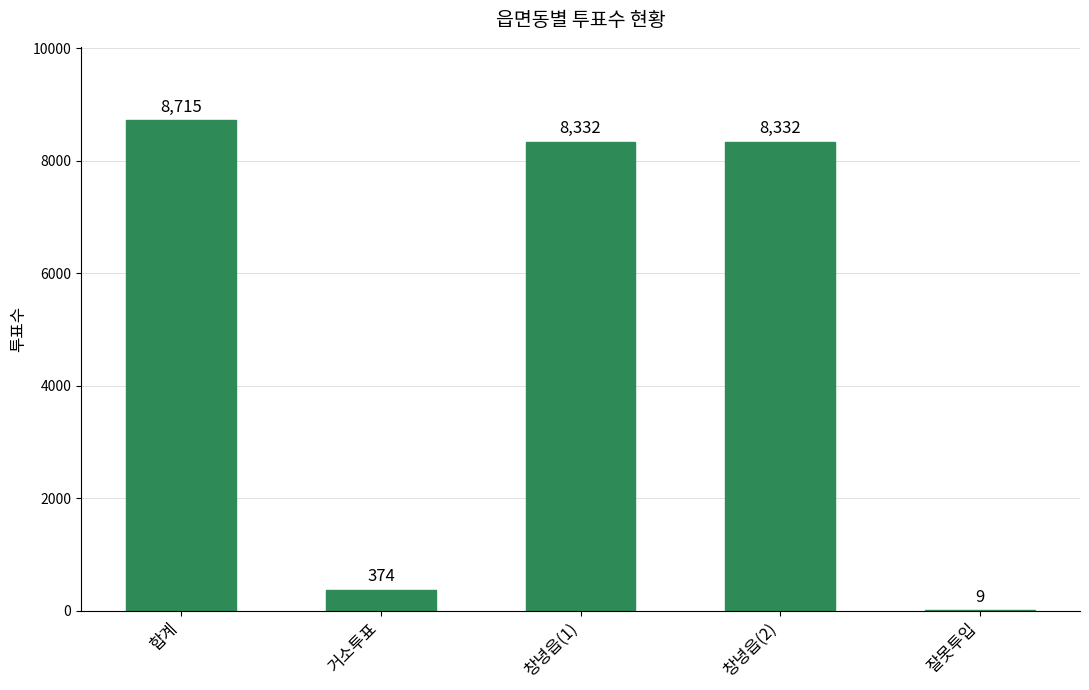

True or false: the data shows 8332 at 창녕읍(2).

True